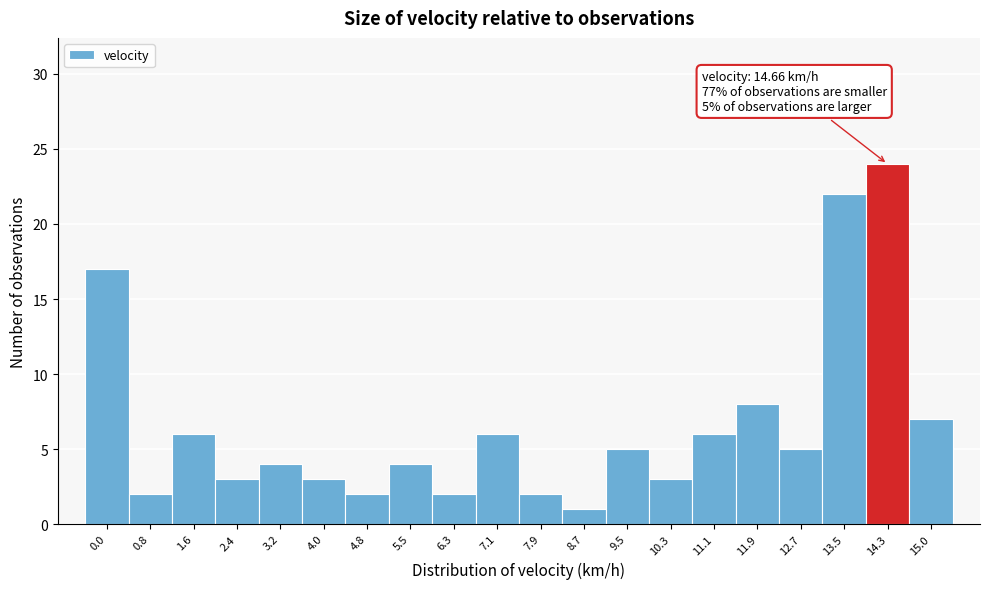

Reading right to left, extract all data points from this chart.

7	24	22	5	8	6	3	5	1	2	6	2	4	2	3	4	3	6	2	17